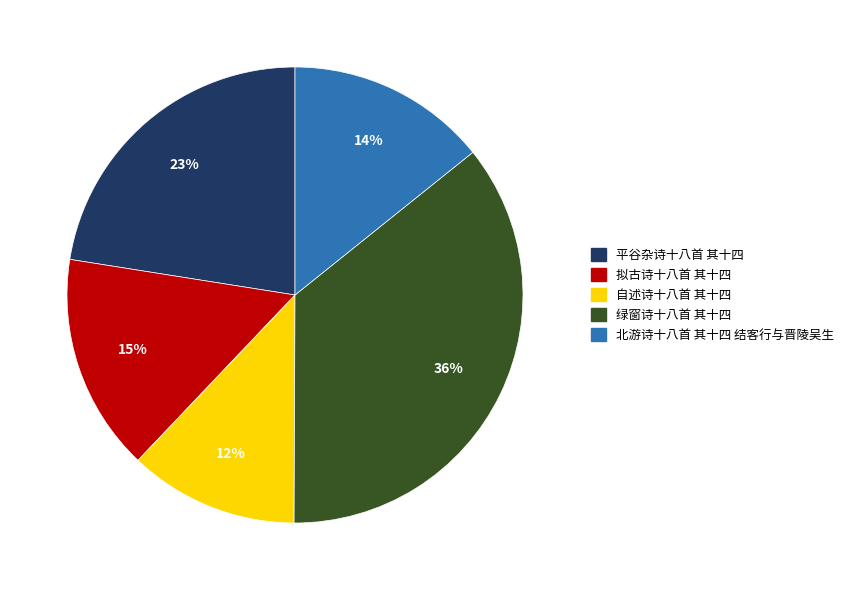

Rank the categories by value from lowest to highest.

自述诗十八首 其十四, 北游诗十八首 其十四 结客行与晋陵吴生, 拟古诗十八首 其十四, 平谷杂诗十八首 其十四, 绿窗诗十八首 其十四